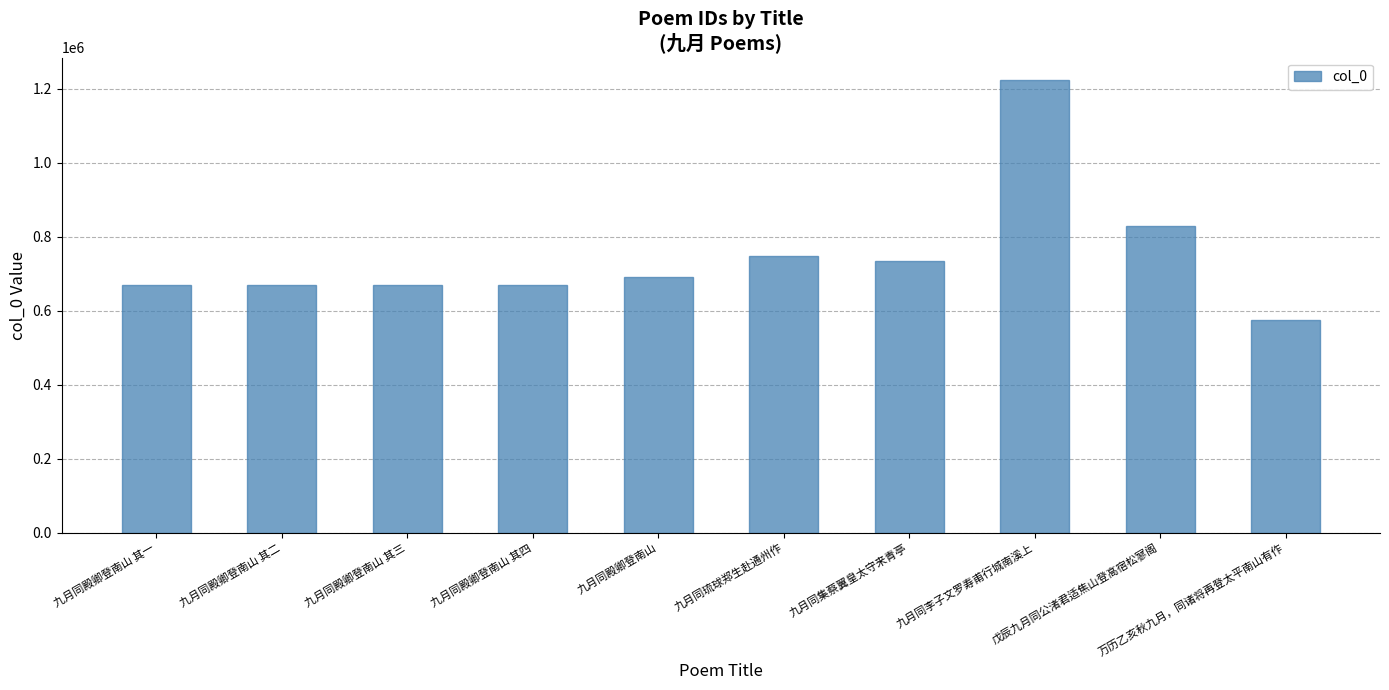

How many distinct data groups are displayed?

1